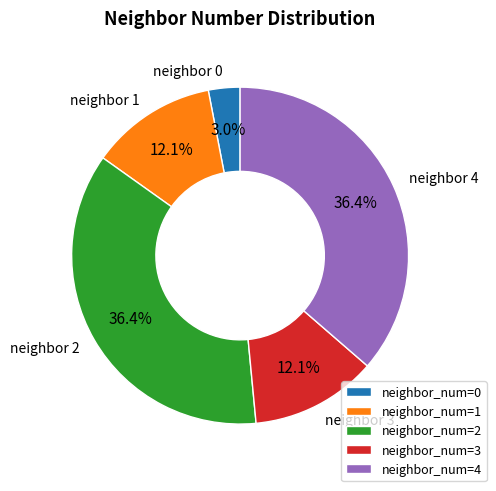

What percentage is NOT represented by neighbor 1?

87.9%